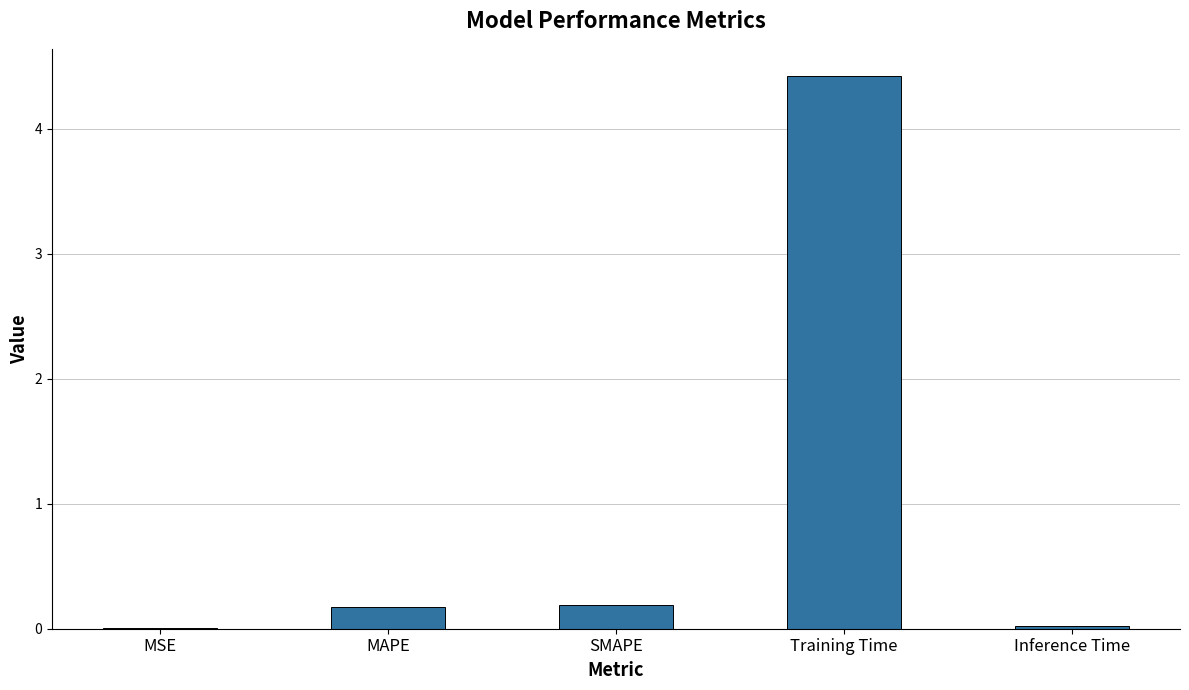

Which has a higher value, Inference Time or SMAPE?

SMAPE